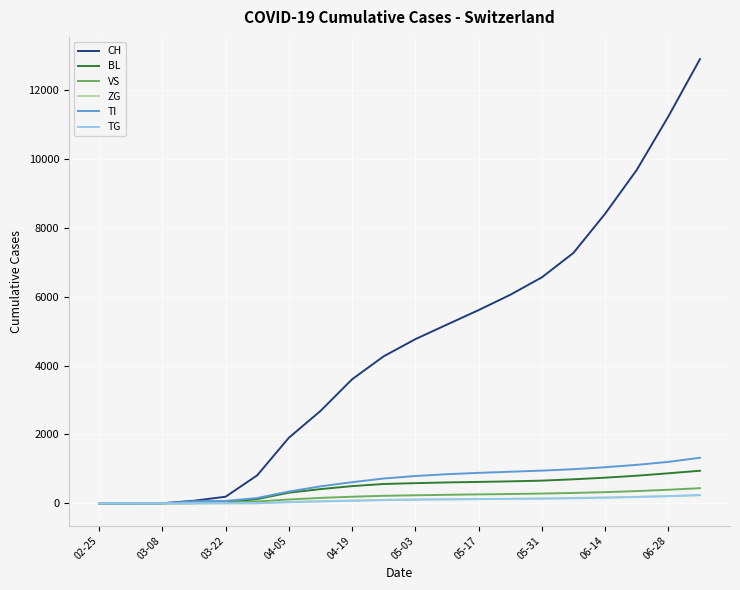

What is the maximum value shown in the chart?

12892